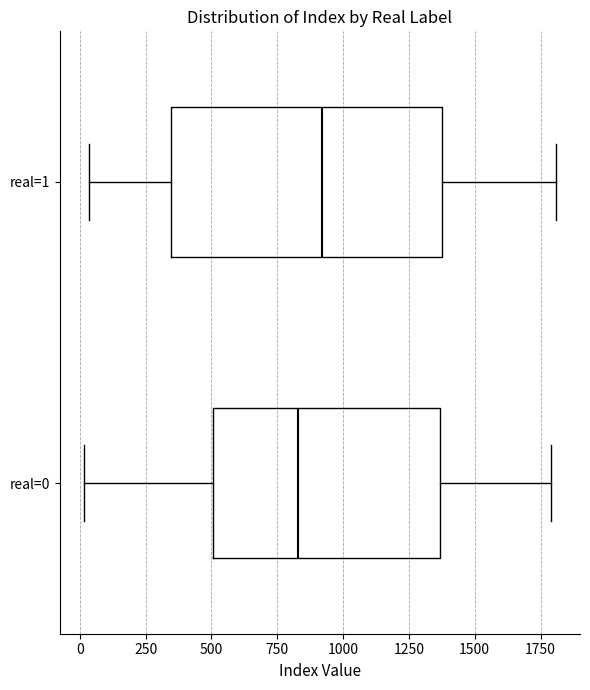

Where does the right whisker of the box for real=1 end on the x-axis? The values are not printed on the chart, so give them approximately, as read against the axis.

1800